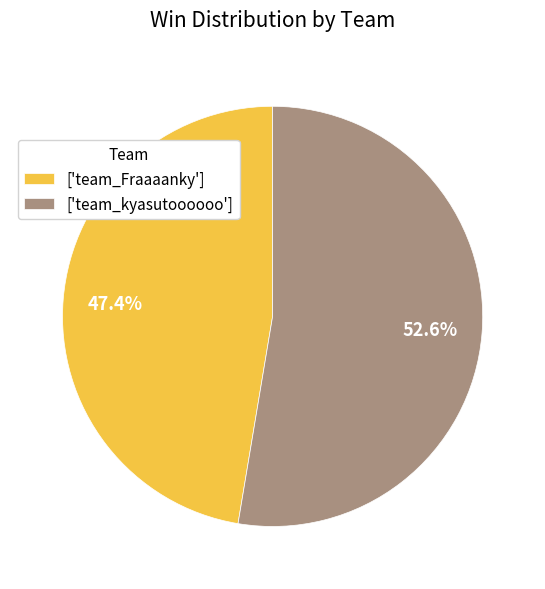

What portion of the pie excludes ['team_kyasutoooooo']?

47.4%